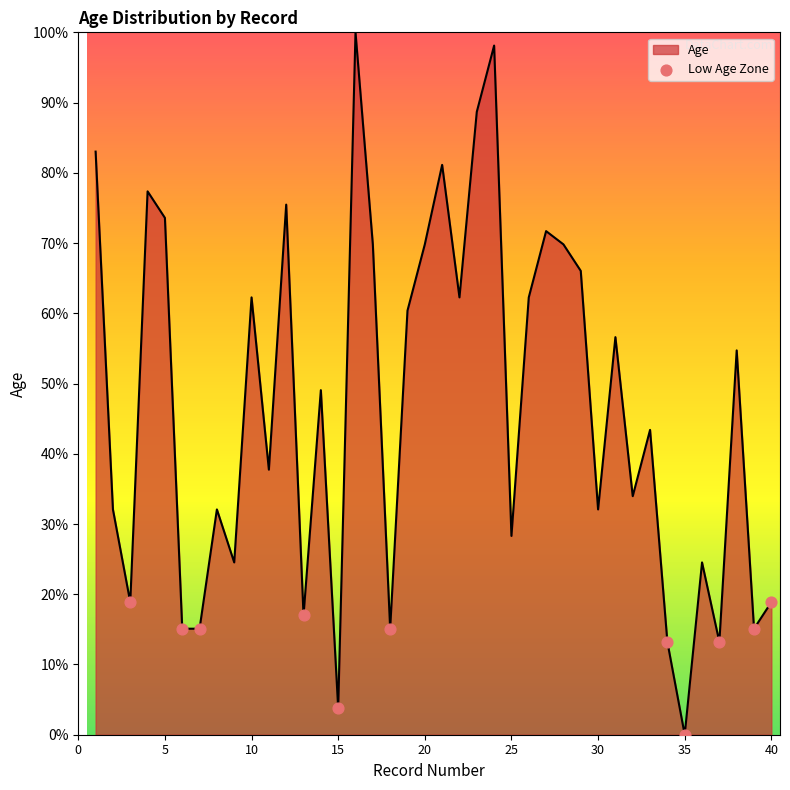

What is the maximum value shown in the chart?

100.0